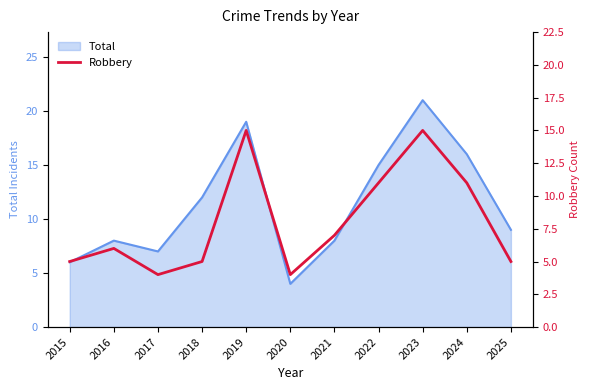

At which category does the data reach its first local valley?

2017